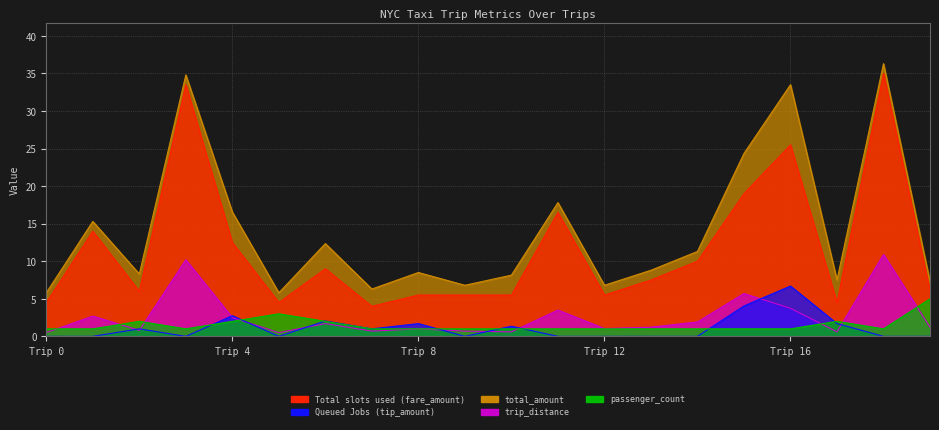

Which series changed the most between 8 and 19?

passenger_count